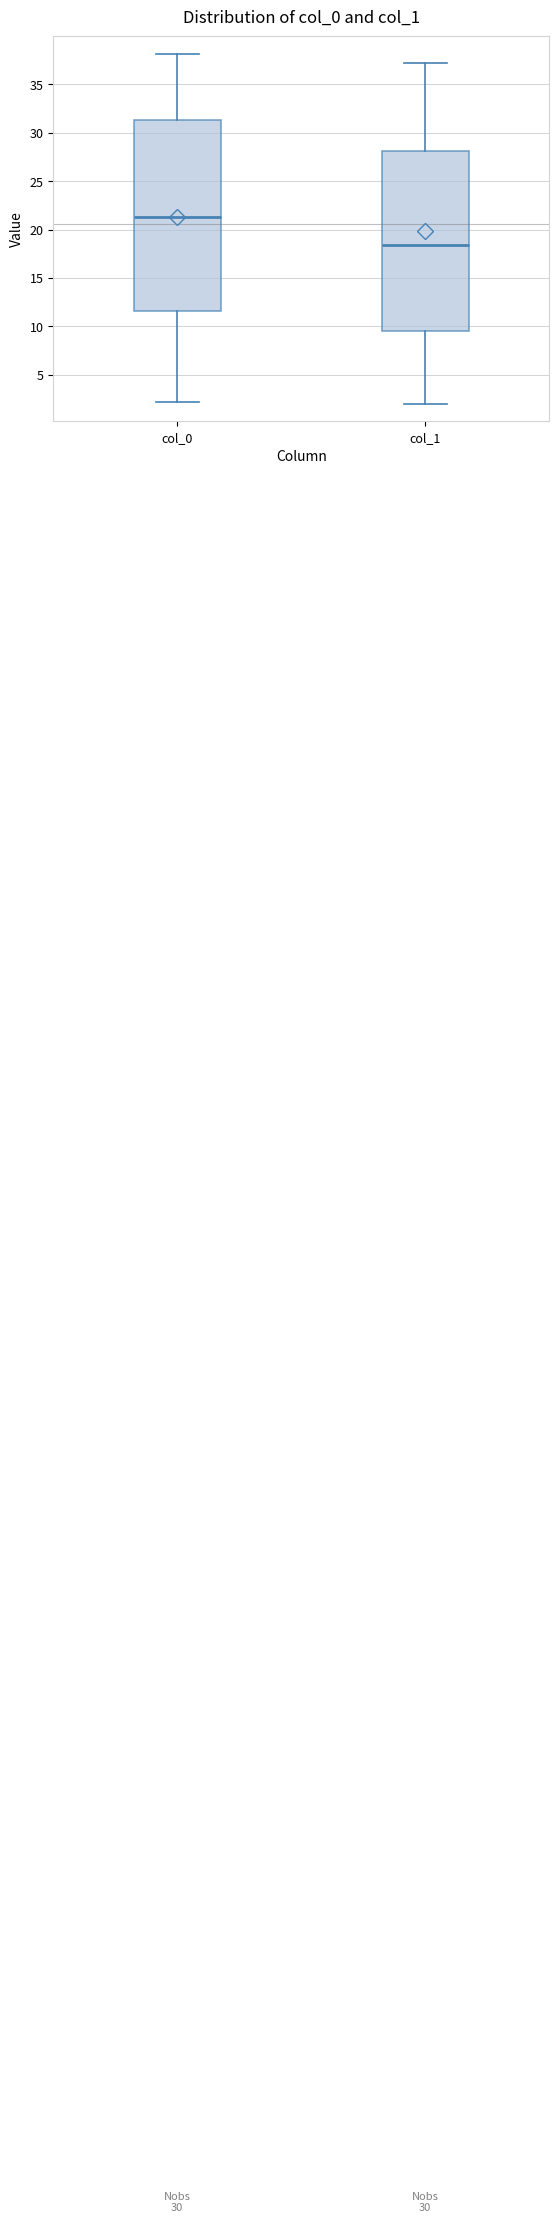

Which box's median line is the highest?

col_0